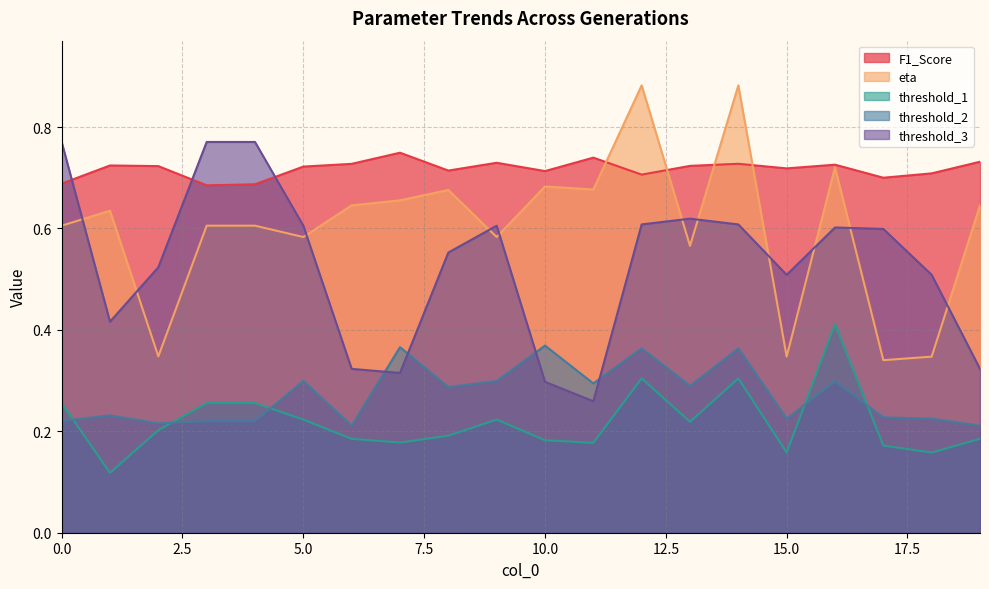

At which label is F1_Score closest to 0?

3